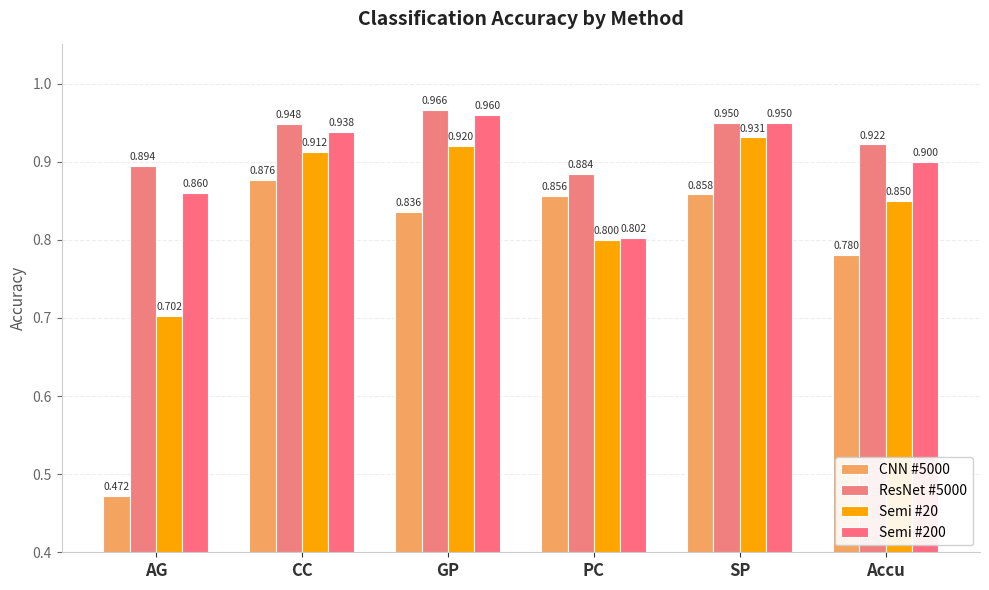

What is the value of the CNN #5000 bar at the 2nd from the left?

0.9